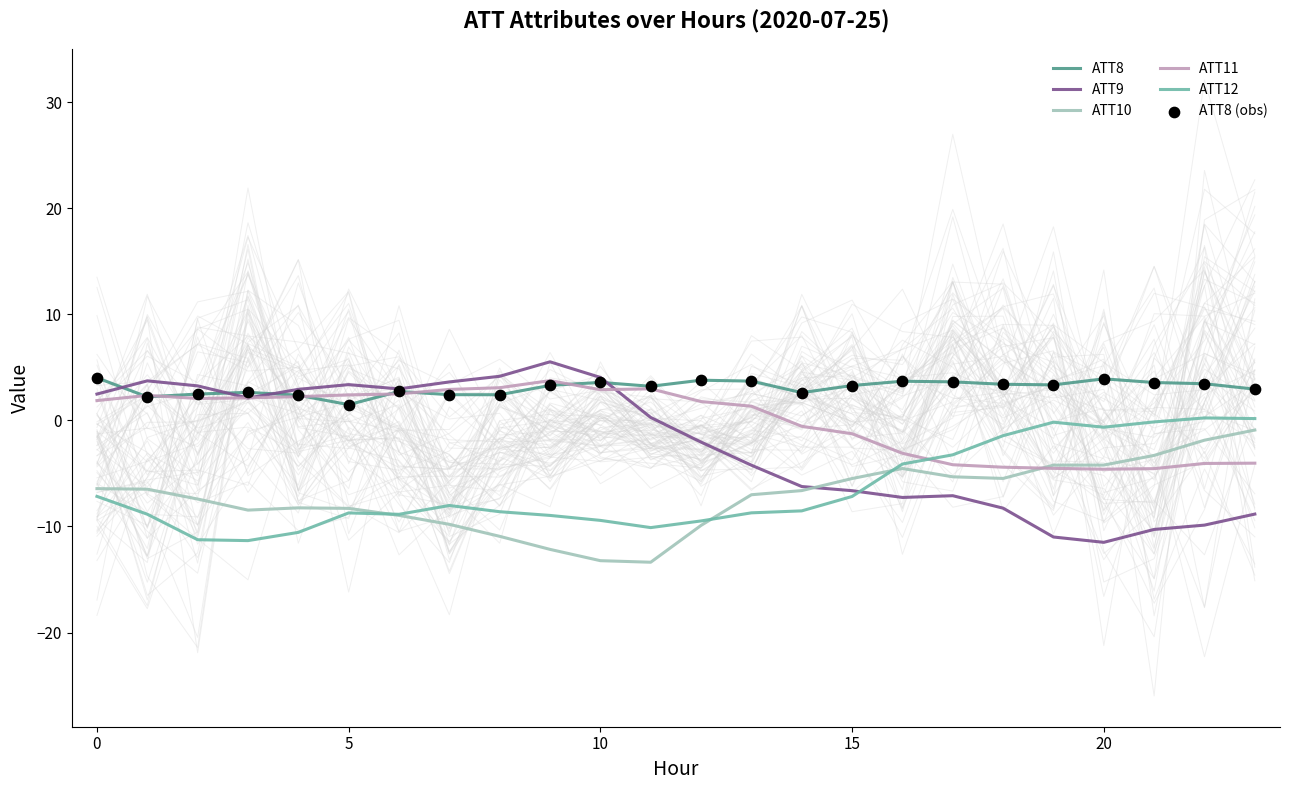

Which series has the widest spread of Y values?

ATT9